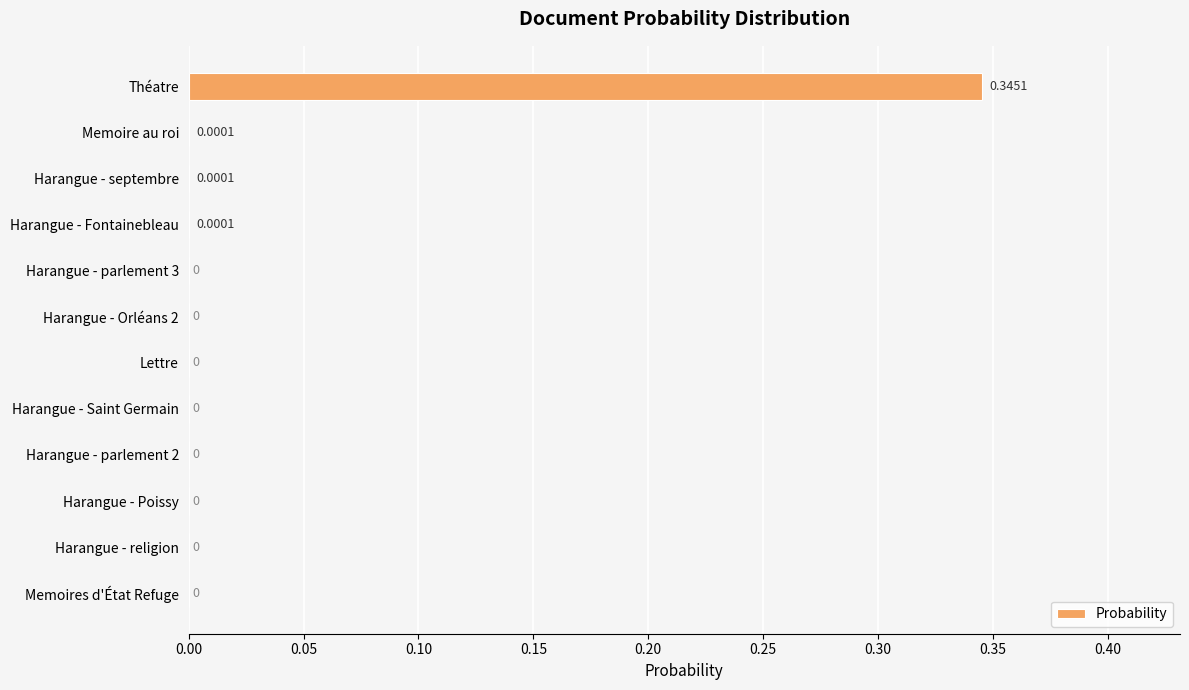

Between Théatre and Harangue - parlement 3, which is larger?

Théatre